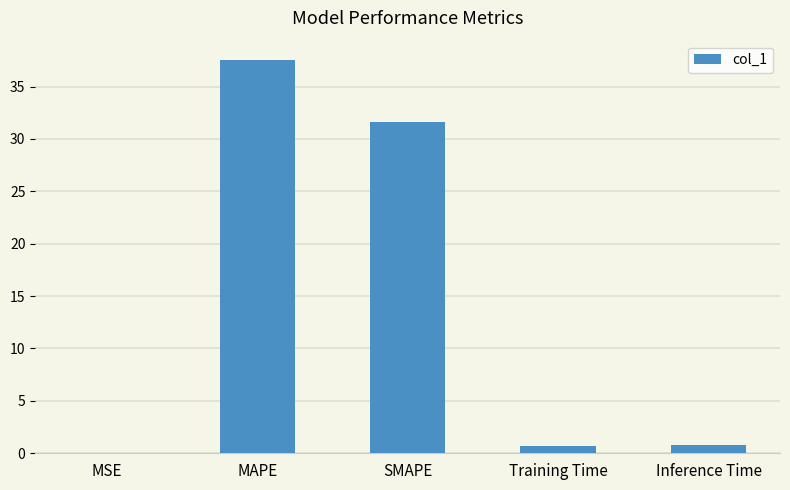

At which category does the chart reach its peak across all series?

MAPE